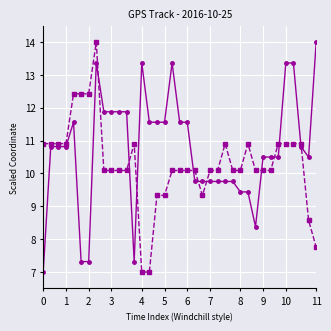

What is the minimum value shown in the chart?

7.0